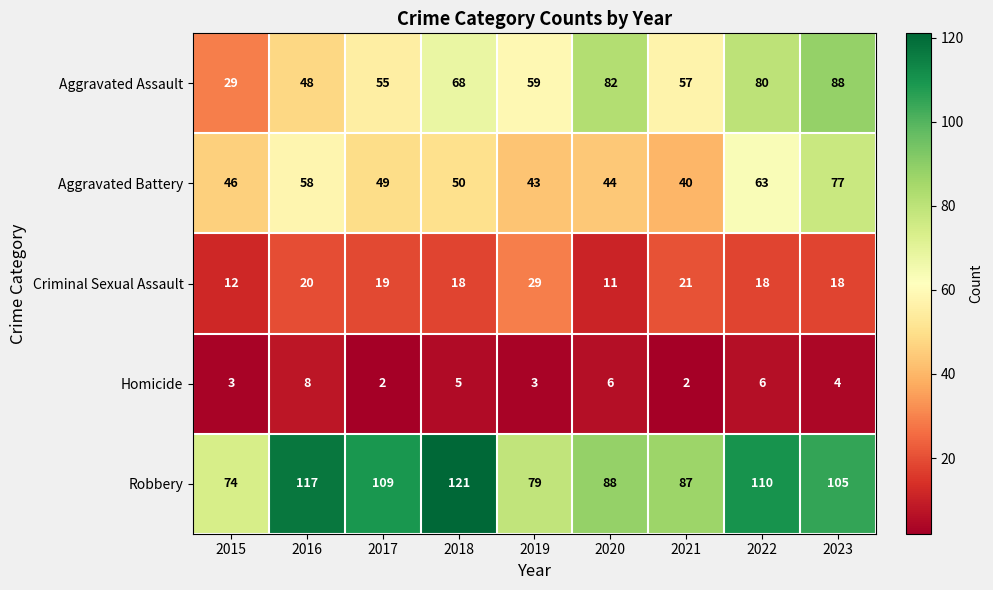

How many data points in Aggravated Battery are less than 49?

4